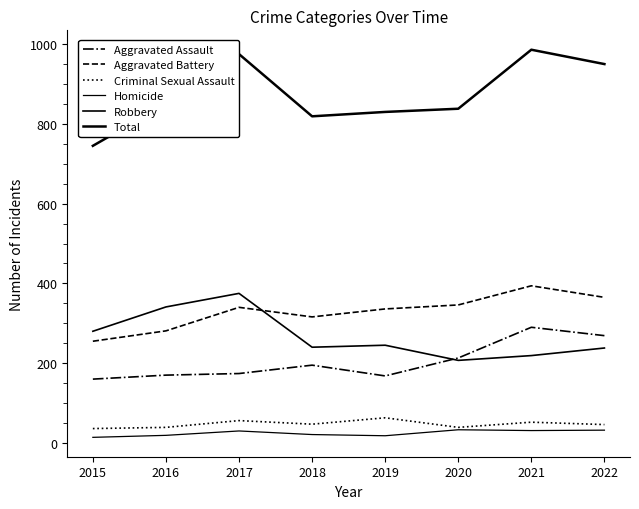

What is the sum of the Robbery values at 2015 and 2021?

499